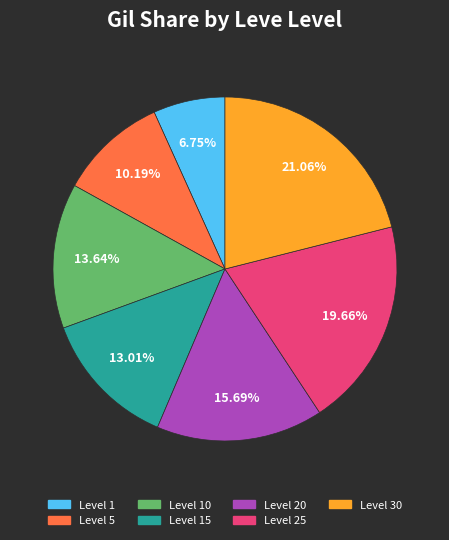

What is the smallest slice in the pie chart?

Level 1